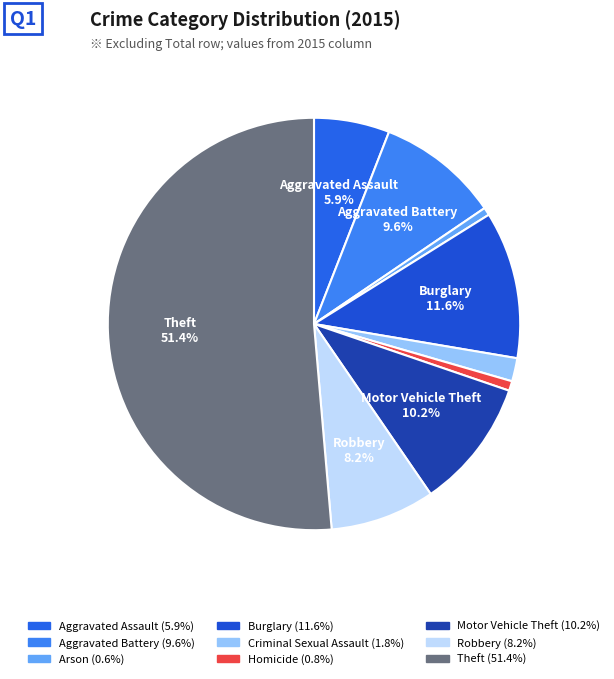

Combined, do Homicide and Aggravated Assault account for over 50%?

No